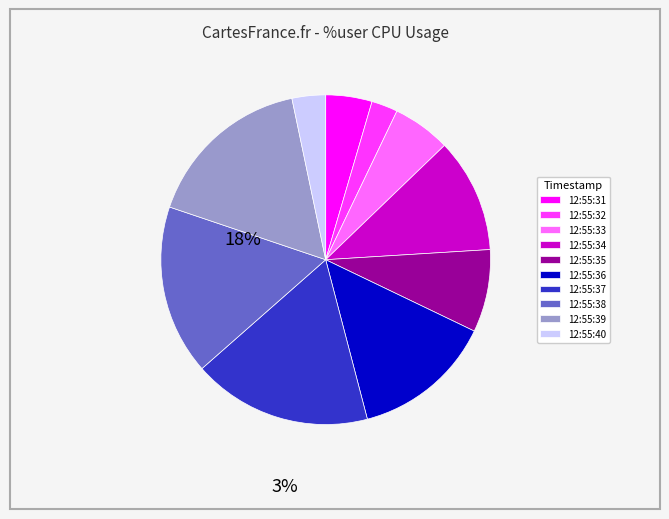

Which has a higher value, 12:55:31 or 12:55:37?

12:55:37